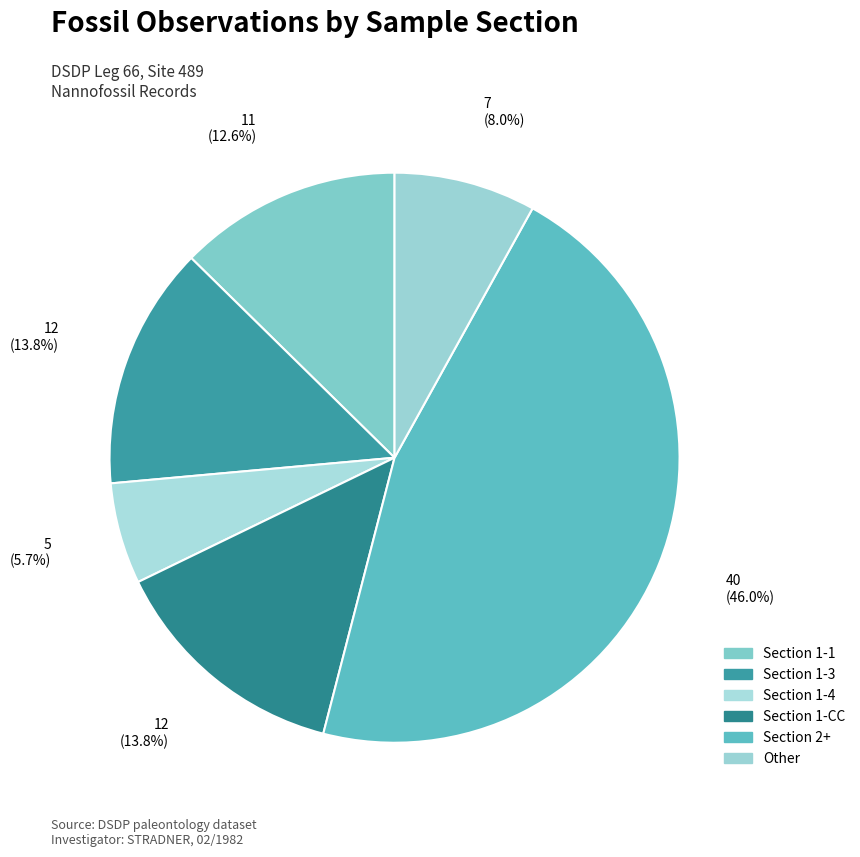

Which has a higher value, Other or Section 1-3?

Section 1-3